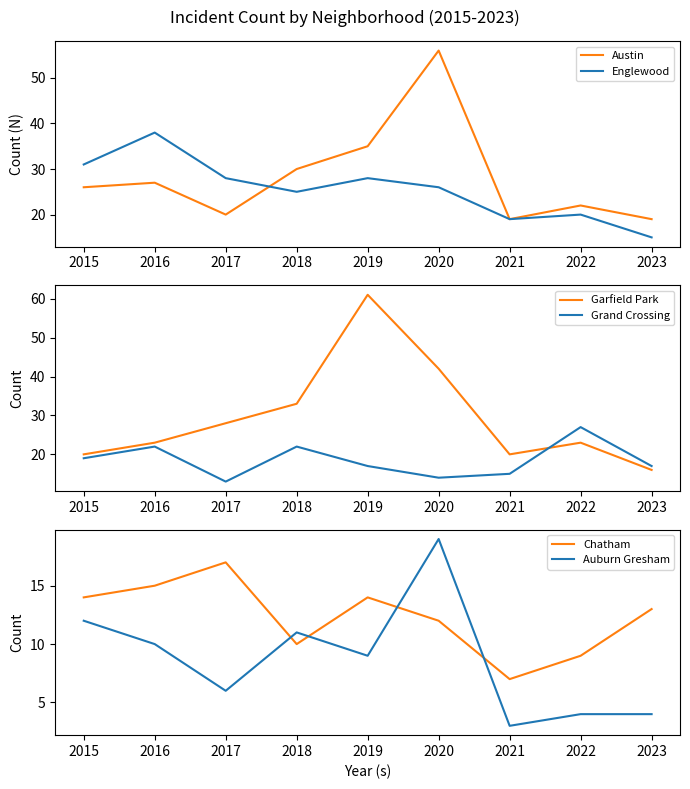

List the labels in order of Garfield Park value, largest first.

2019, 2020, 2018, 2017, 2016, 2022, 2015, 2021, 2023